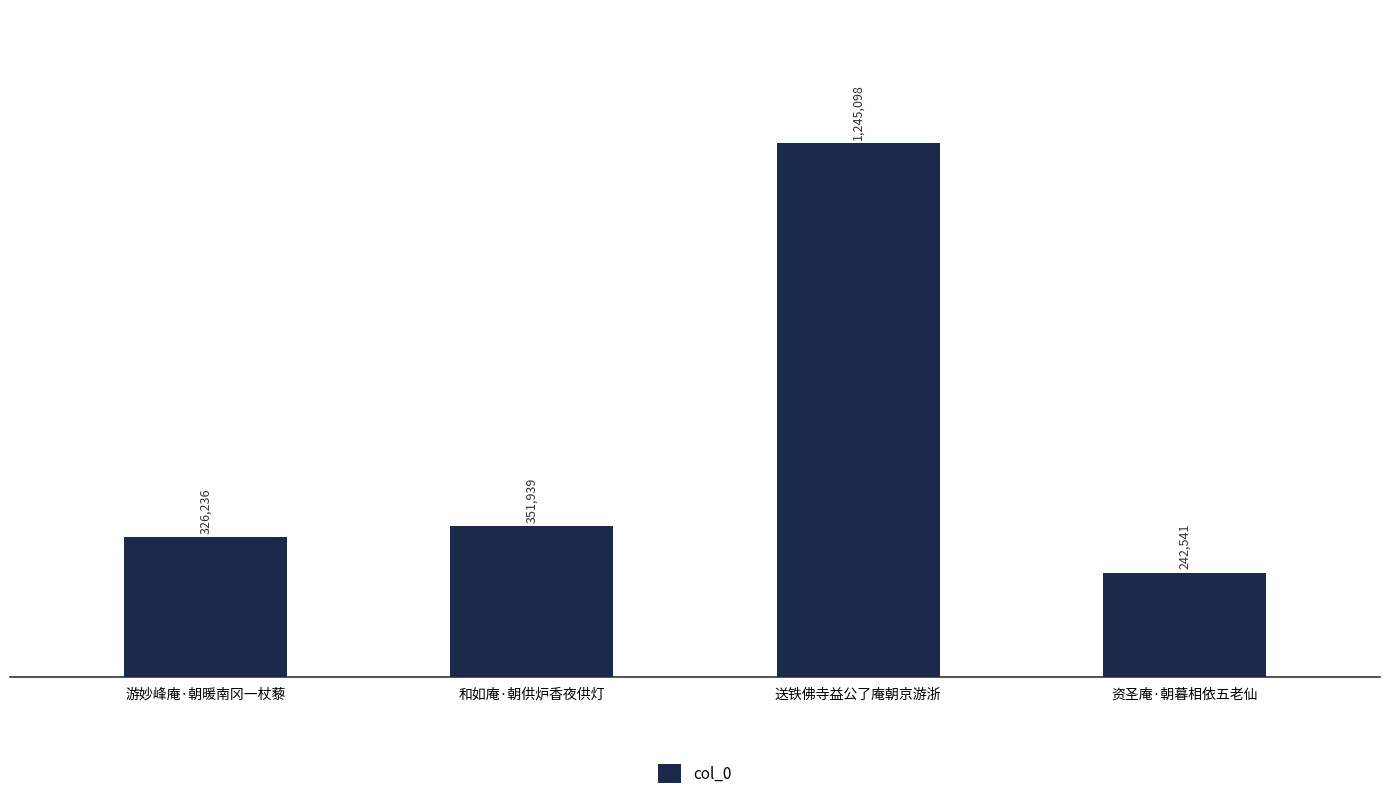

List the labels in order of value, largest first.

送铁佛寺益公了庵朝京游浙, 和如庵·朝供炉香夜供灯, 游妙峰庵·朝暖南冈一杖藜, 资圣庵·朝暮相依五老仙